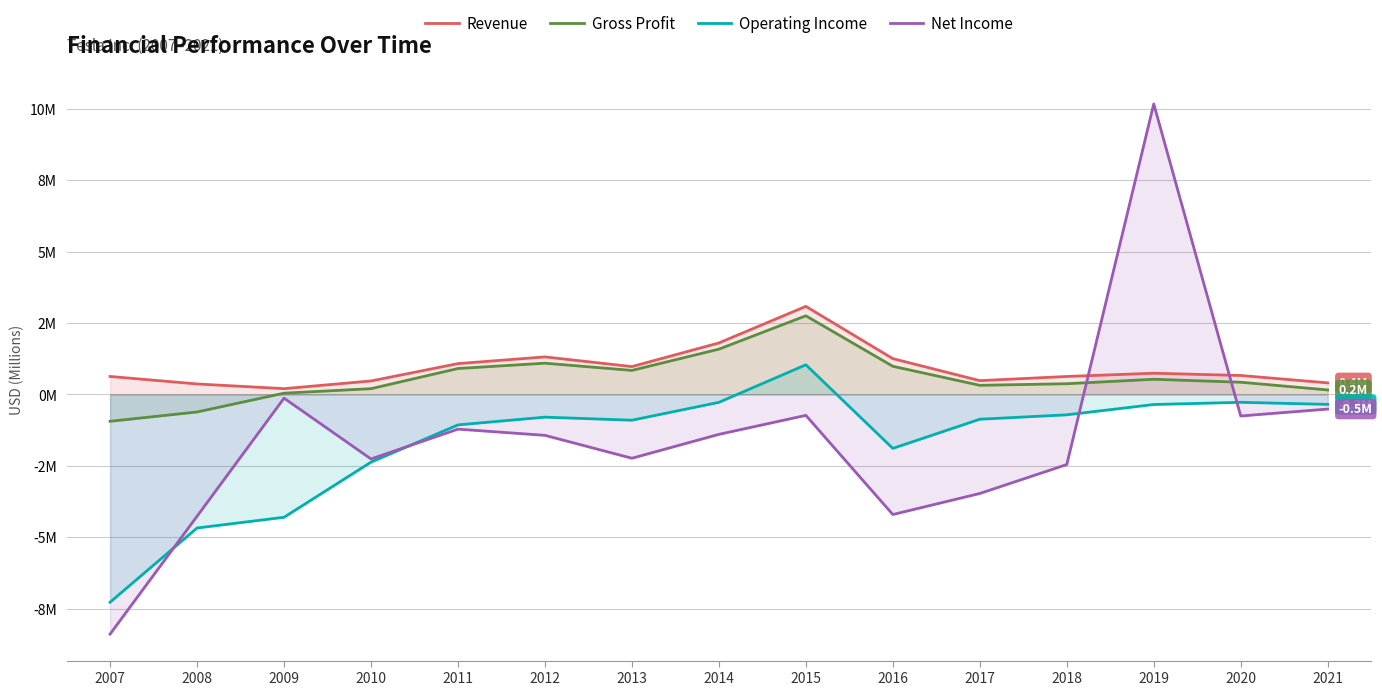

Does the chart display data point markers on the line(s)?

No